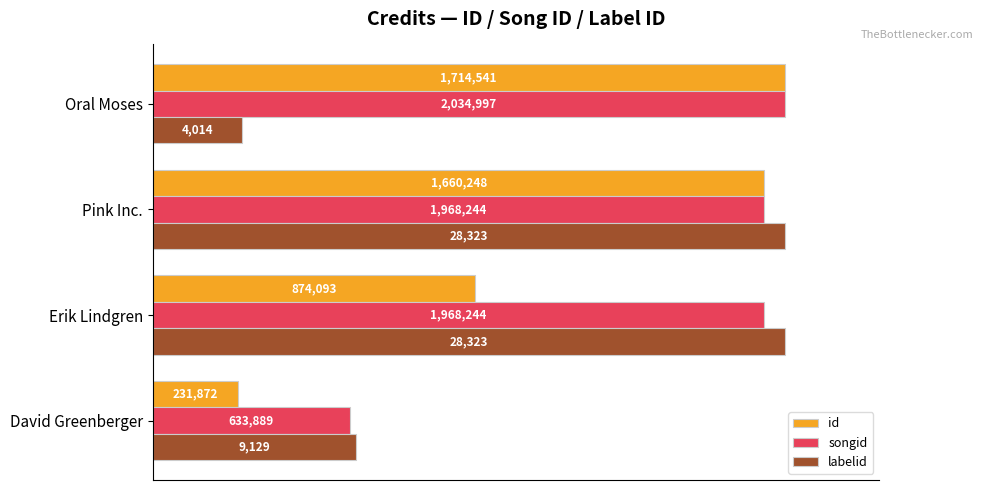

What are all the series names shown in the legend?

id, songid, labelid